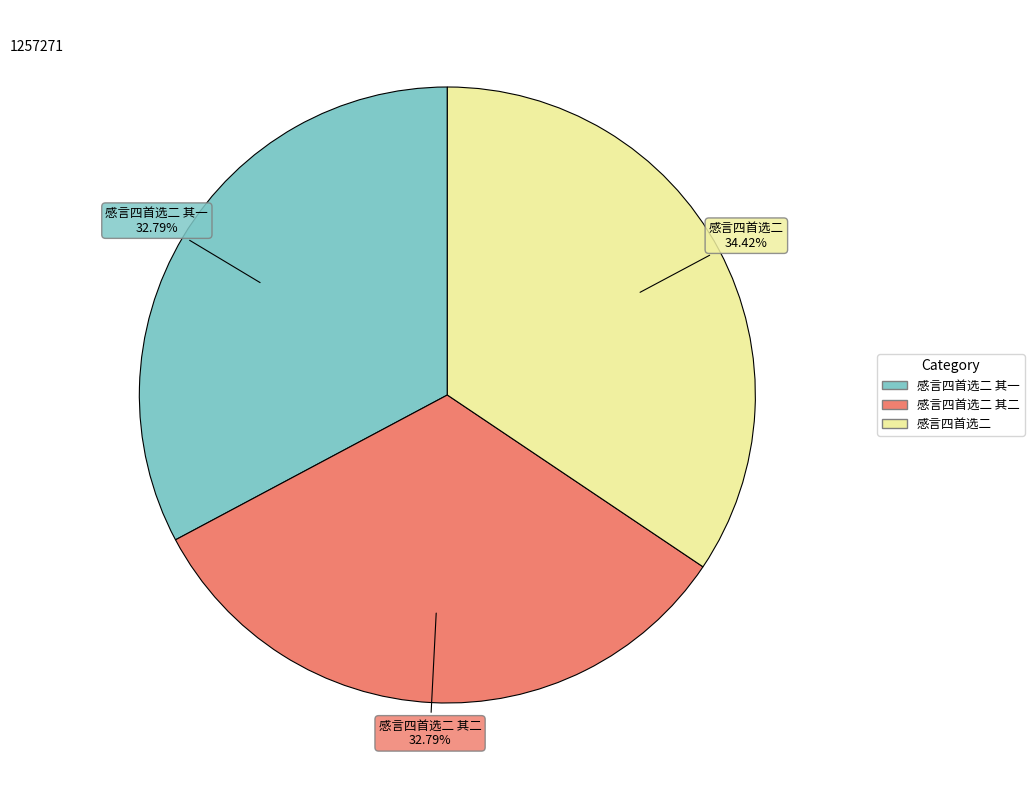

Is there any slice that represents more than half of the pie?

No